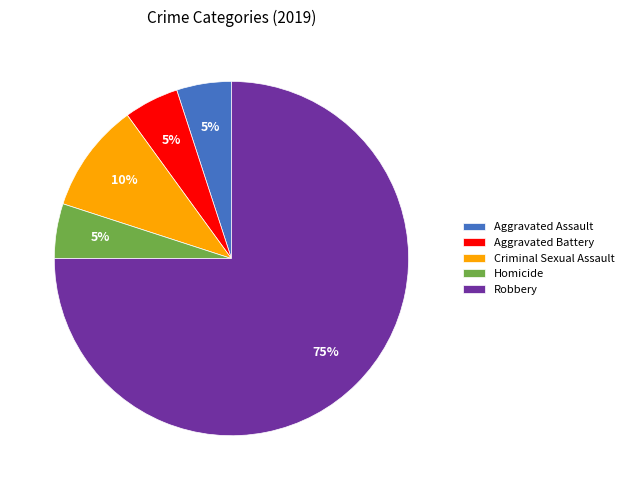

To the nearest percent, what is the combined percentage of Robbery and Aggravated Battery?

80%